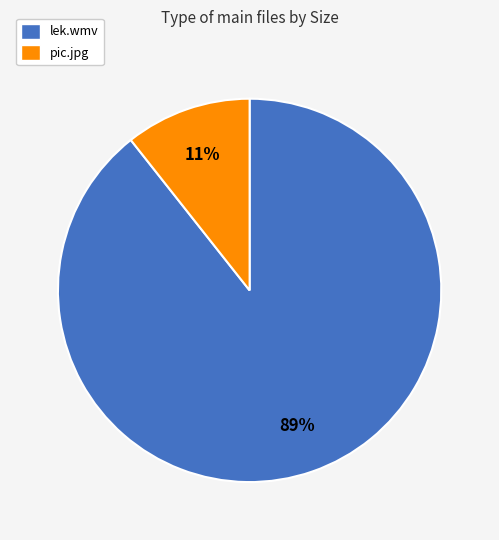

Which category has the smallest portion of the pie?

pic.jpg